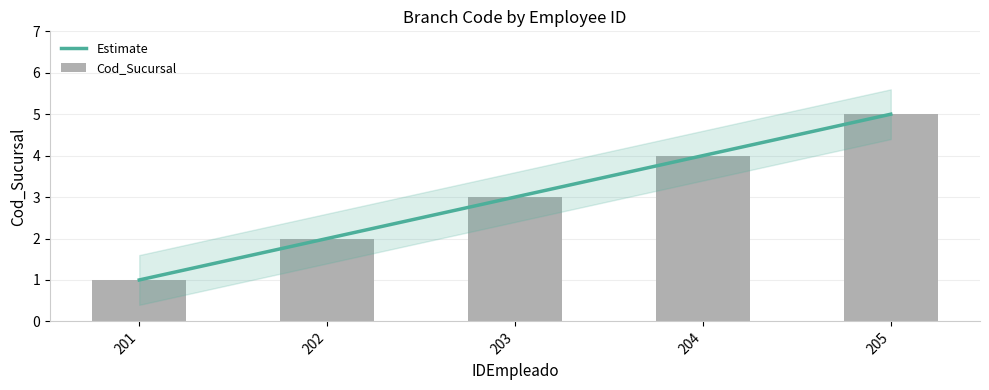

What is the sum of the Cod_Sucursal values at 203 and 205?

8